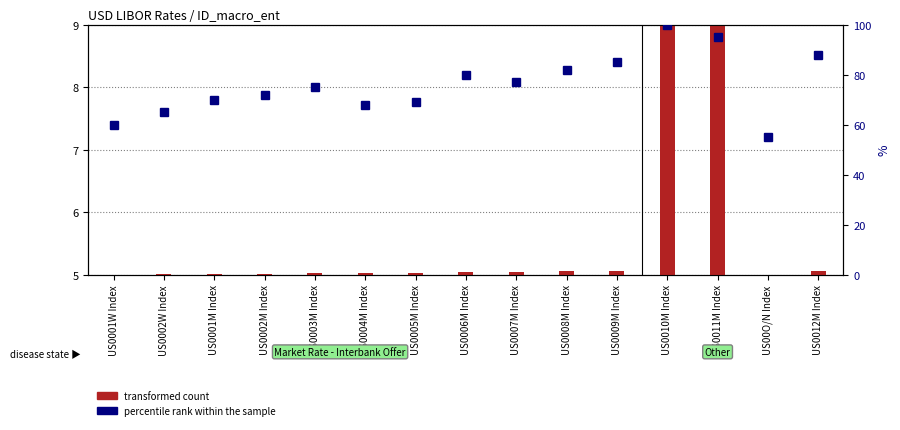

Are the bars grouped side by side (vs. stacked)?

No